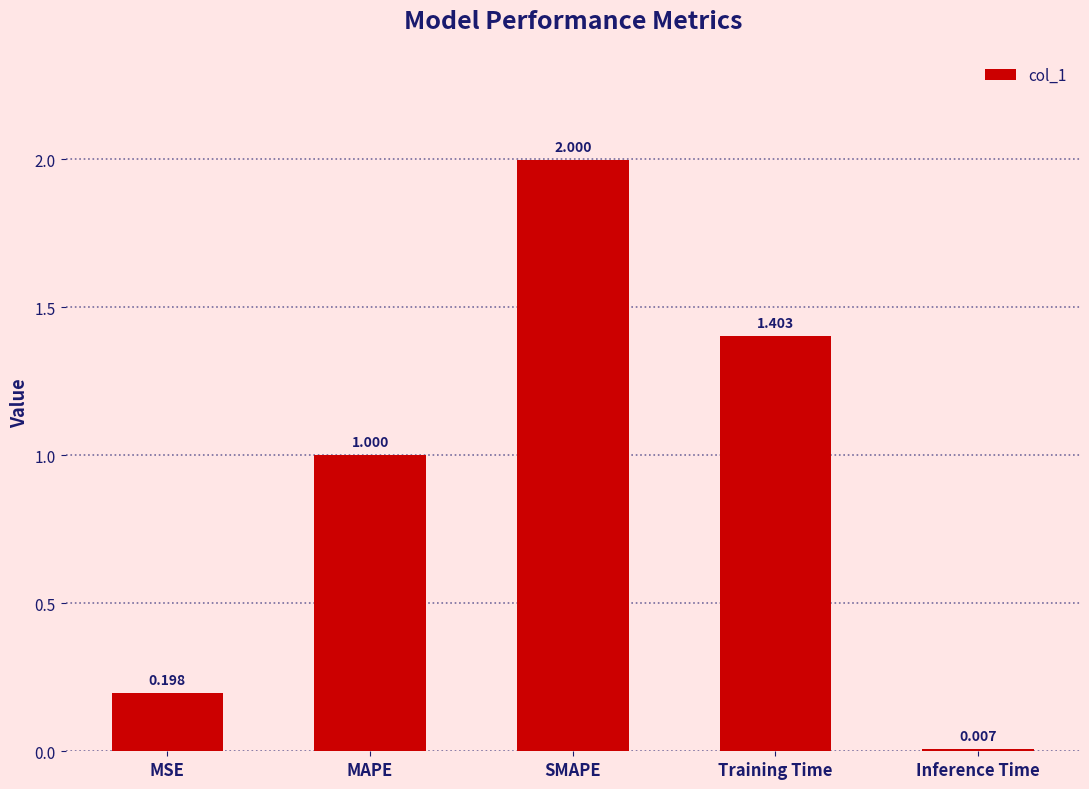

Rank the categories by value from lowest to highest.

Inference Time, MSE, MAPE, Training Time, SMAPE